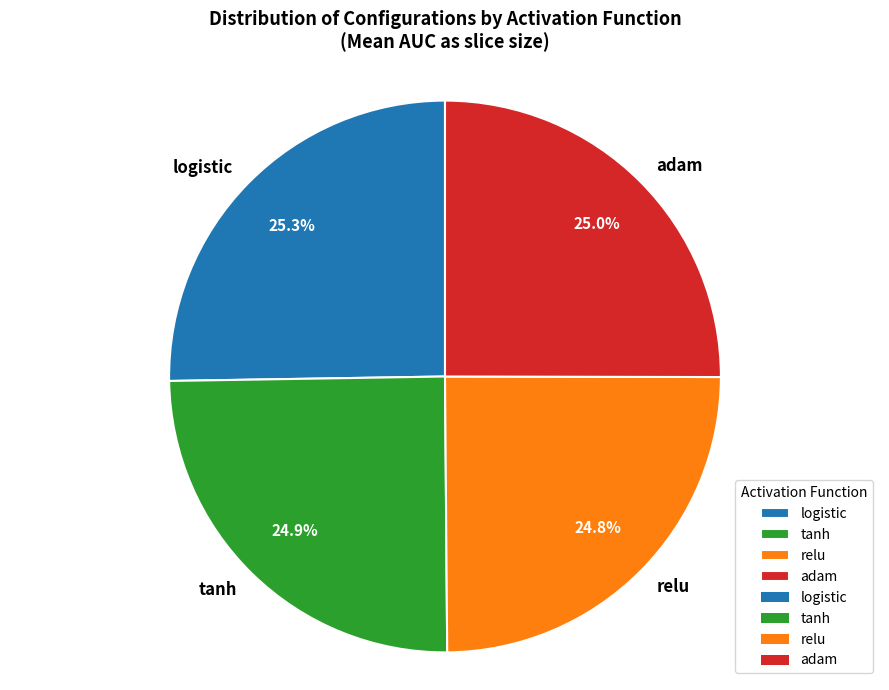

To the nearest percent, what portion does logistic represent?

25%